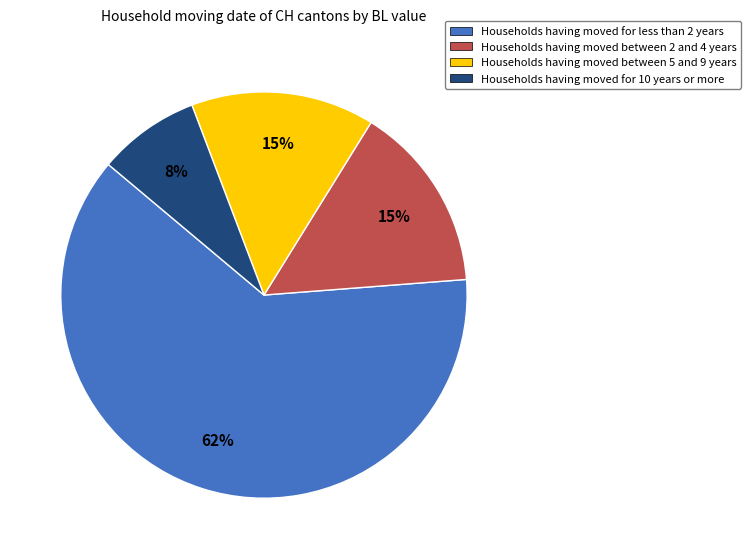

To the nearest percent, what is the difference between the largest and smallest slice percentages?

54%